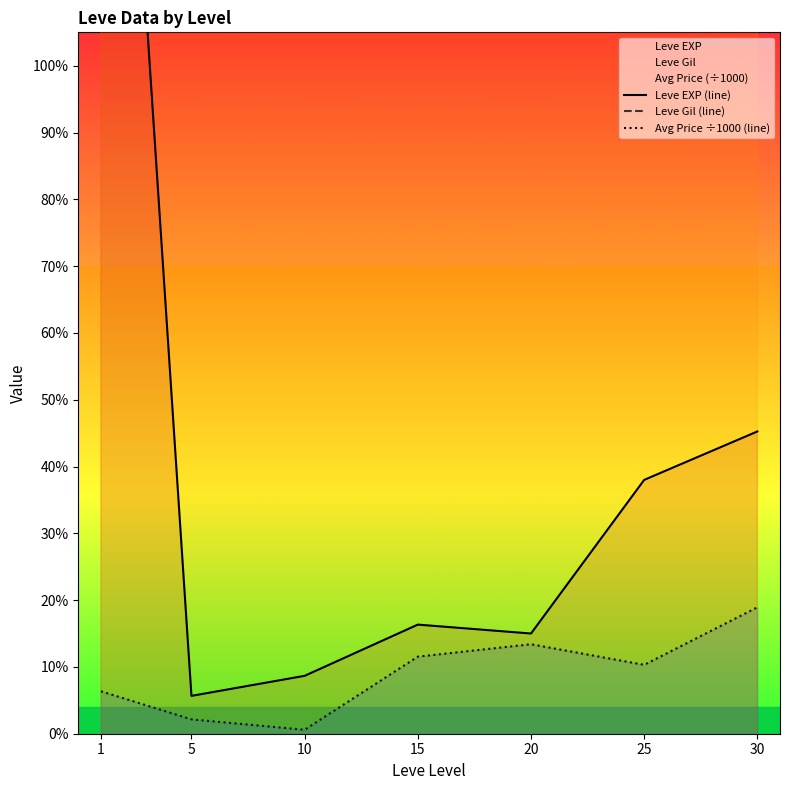

At which category is the sum across all series the highest?

10